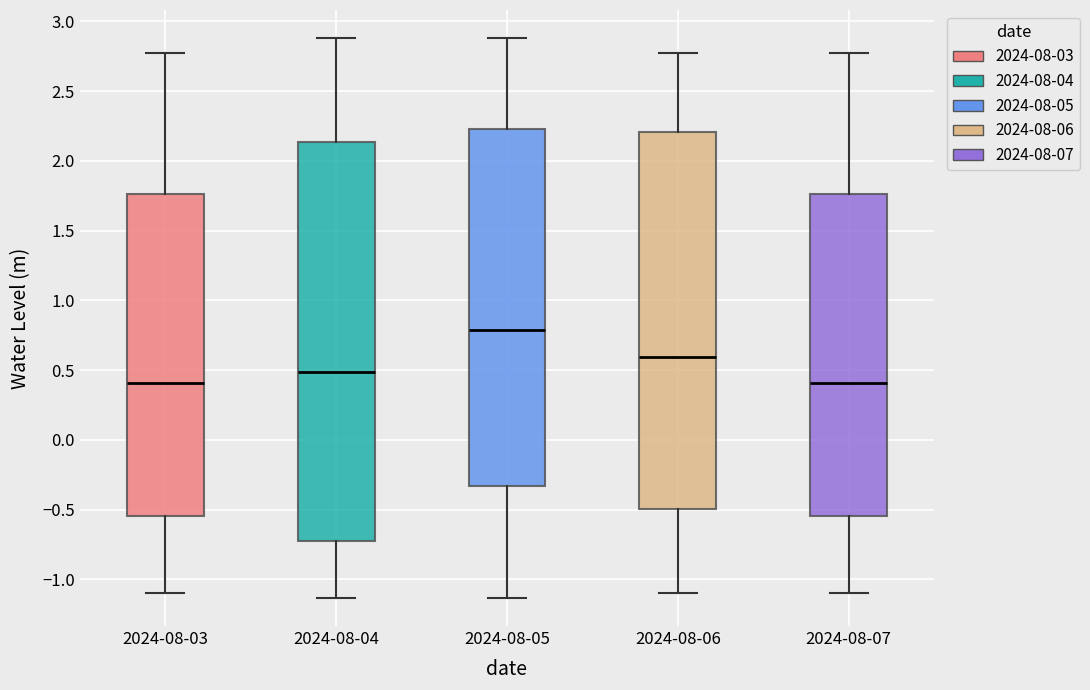

Which box is the tallest, from its lower edge to its upper edge?

2024-08-04